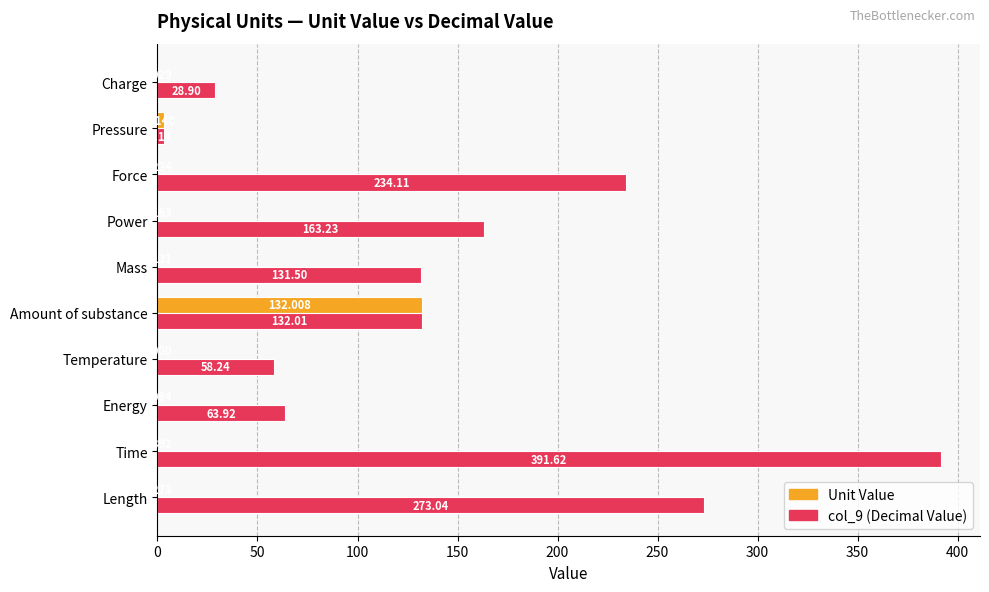

At which category is the sum across all series the highest?

Time